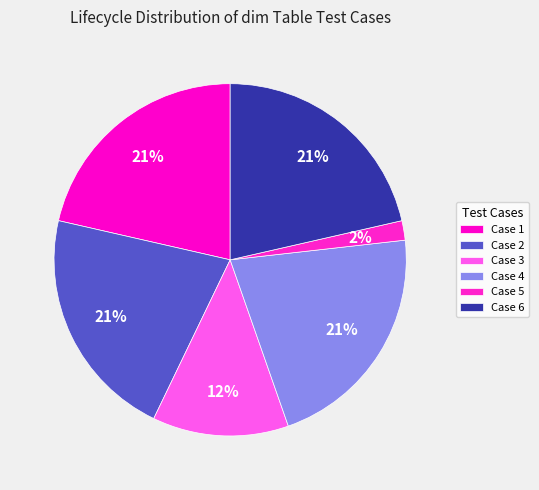

How many slices are in this pie chart?

6